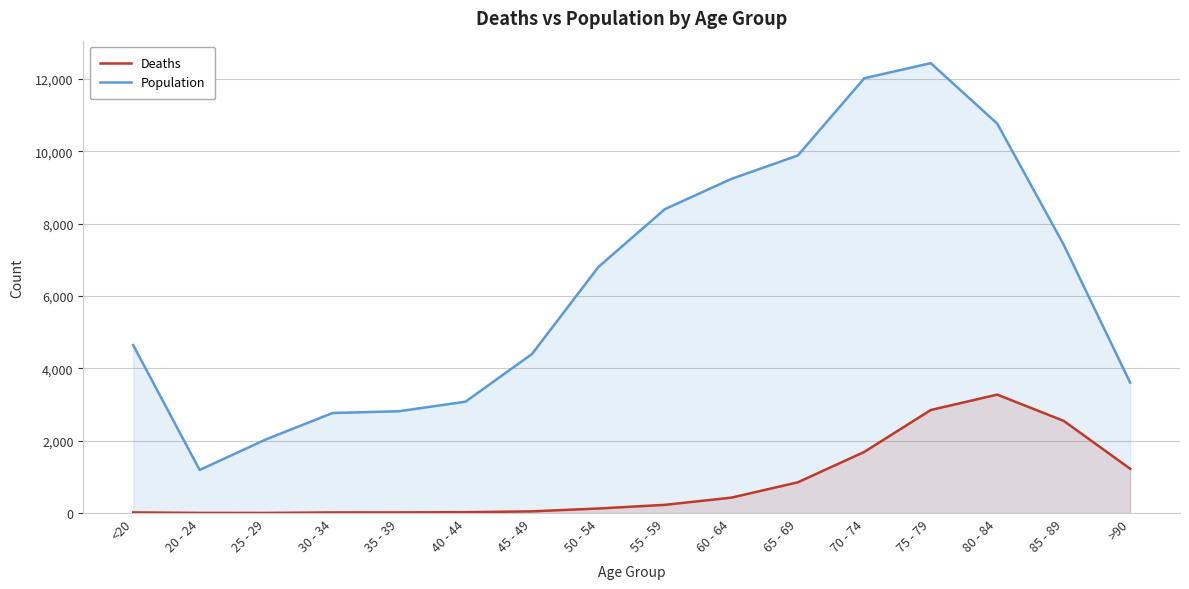

Reading left to right, what are all the values shown in this chart?

Deaths: 18	4	3	17	18	24	47	126	227	426	850	1690	2848	3273	2548	1224
Population: 4641	1191	2038	2765	2814	3078	4396	6803	8400	9236	9883	12018	12434	10764	7417	3604